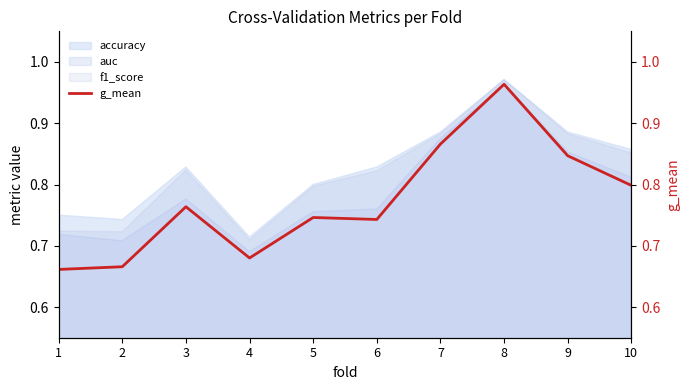

At which category does the data reach its first local peak?

3